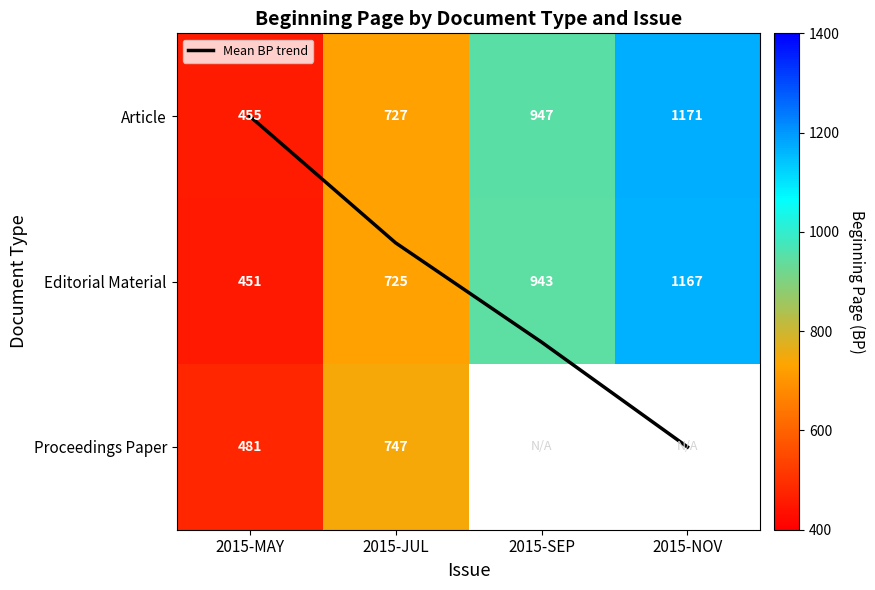

Between 2015-MAY and 2015-SEP, which series saw the biggest shift?

Article